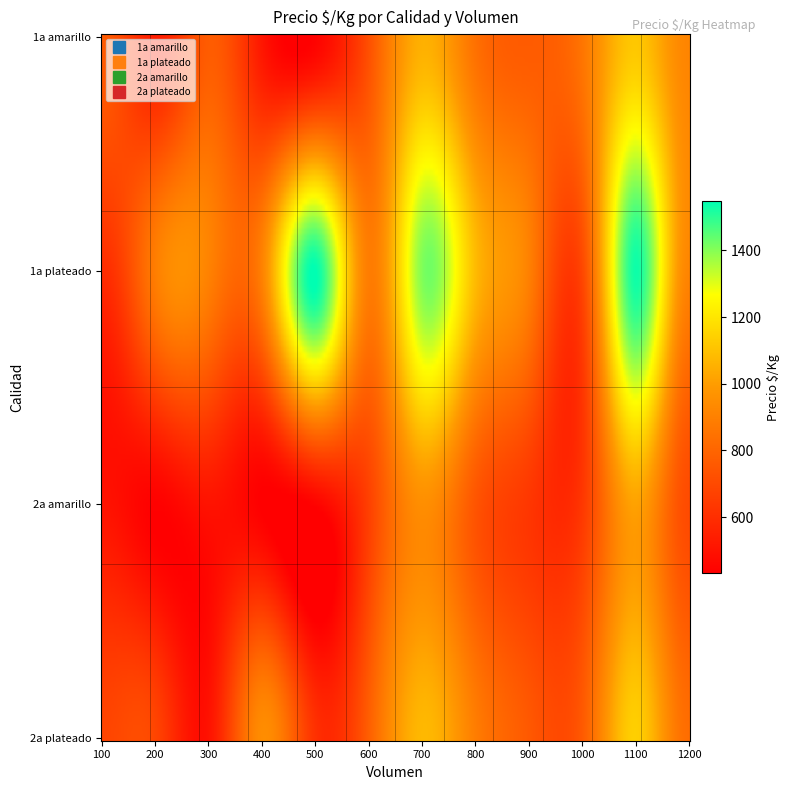

Reading right to left, what are all the values shown in this chart?

1a amarillo: 917	861	766	722	444	514	766	542	766
1a plateado: 917	694	0	889	1547	906	906	889	594
2a amarillo: 0	0	0	667	444	431	500	438	500
2a plateado: 0	0	0	778	611	944	500	0	0